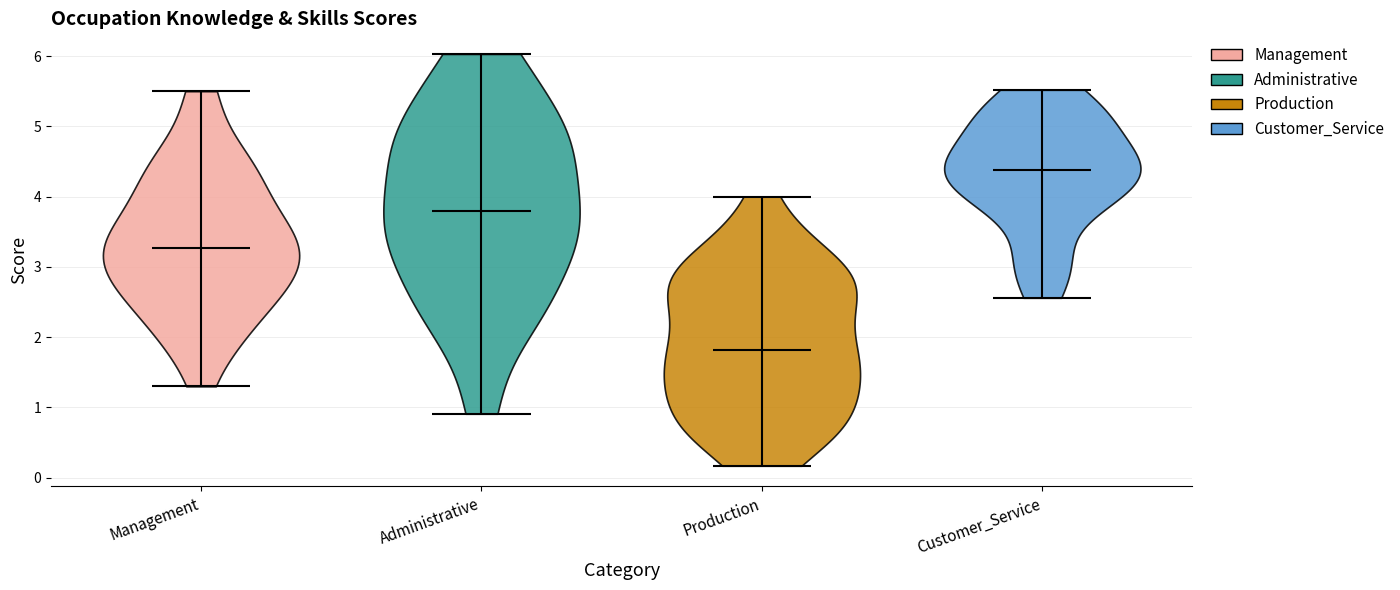

Reading left to right, read every violin against the y-axis: where its median line is, and the lowest and highest points it reaches. The values are not printed on the chart, so give them approximately, as read against the axis.

Management: median line 3.3, lowest point 1.3, highest point 5.5
Administrative: median line 3.8, lowest point 0.9, highest point 6.0
Production: median line 1.8, lowest point 0.2, highest point 4.0
Customer_Service: median line 4.4, lowest point 2.6, highest point 5.5